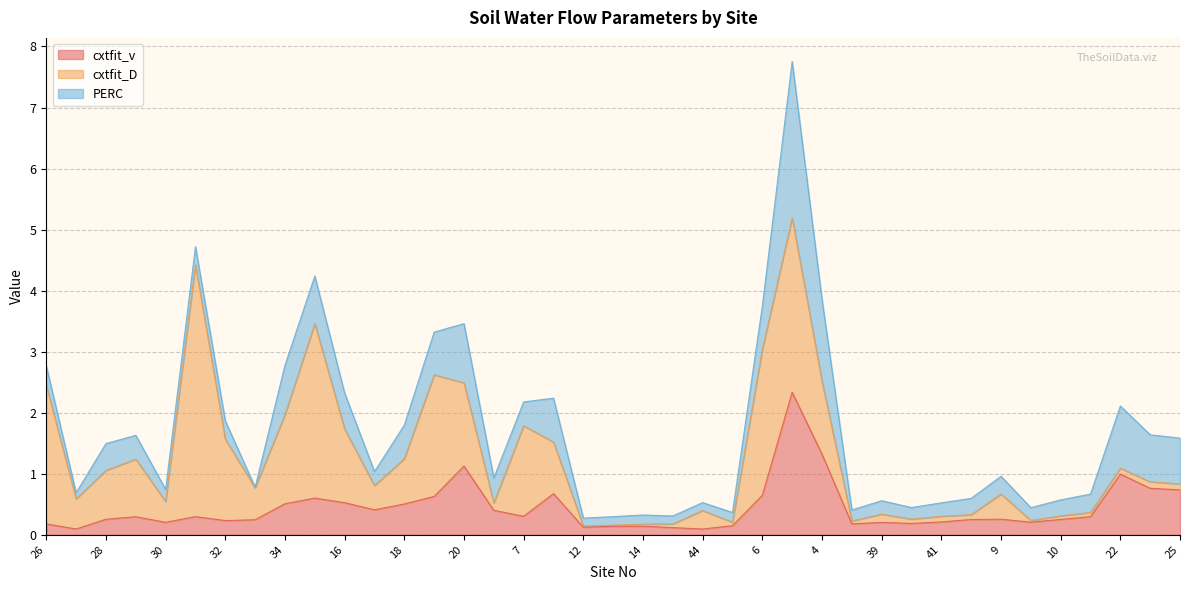

What value does the cxtfit_D series have at 5?

0.1